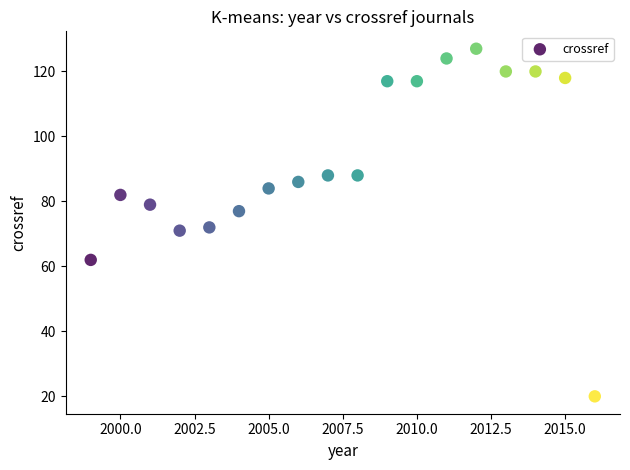

What is the range of X values (max minus min)?

17